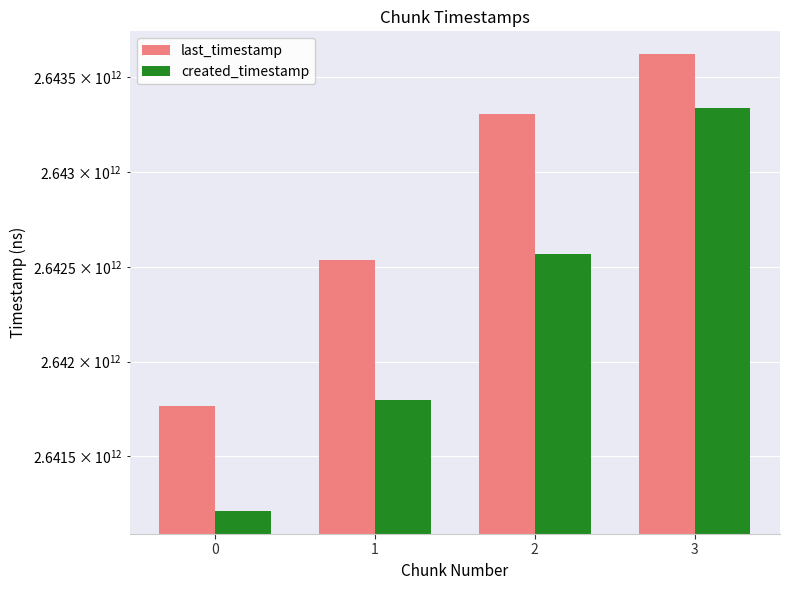

Rank the series at 0 from highest to lowest value.

last_timestamp, created_timestamp